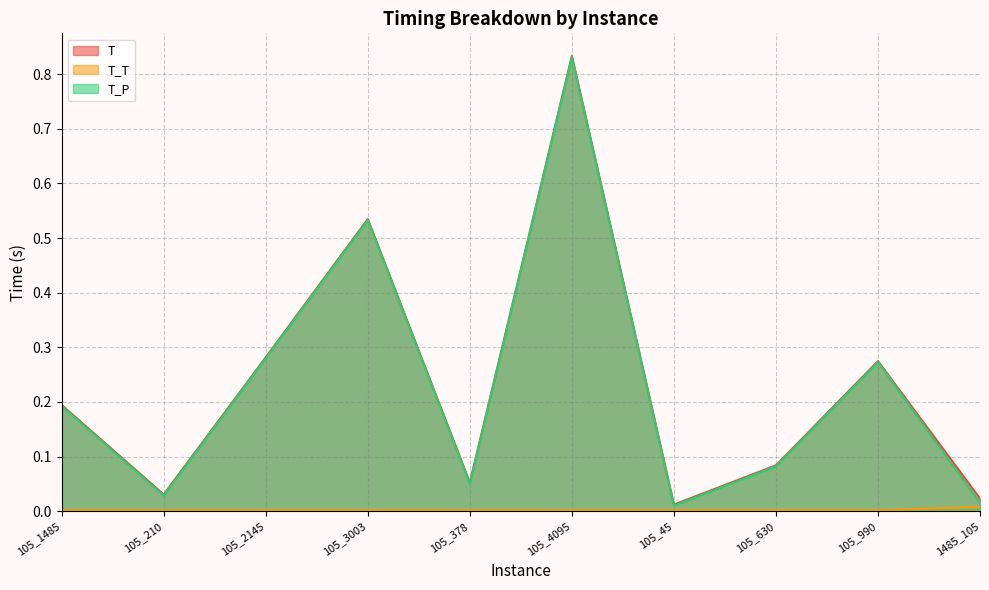

Reading left to right, list all the values displayed in this chart.

T: 0.2	0.0	0.3	0.5	0.1	0.8	0.0	0.1	0.3	0.0
T_T: 0.0	0.0	0.0	0.0	0.0	0.0	0.0	0.0	0.0	0.0
T_P: 0.2	0.0	0.3	0.5	0.1	0.8	0.0	0.1	0.3	0.0